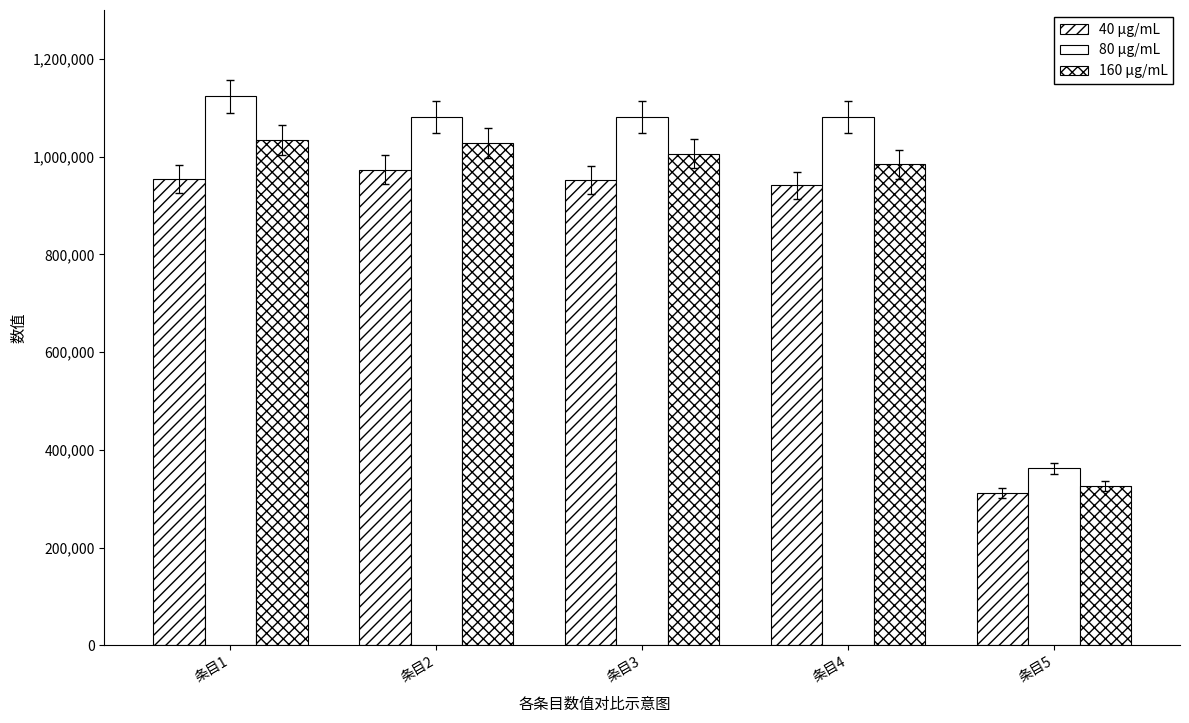

What is the value of the 80 µg/mL bar at the 4th from the left?

1081600